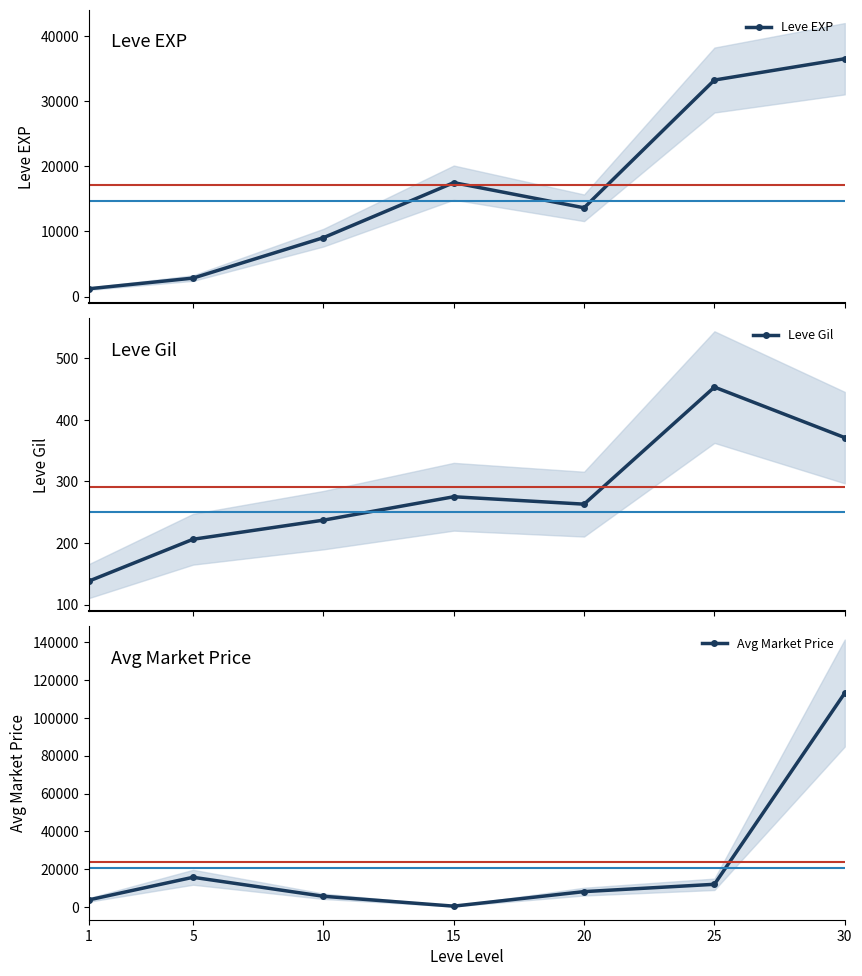

After their last crossing, which series has the higher values: Leve EXP or Avg Market Price?

Avg Market Price